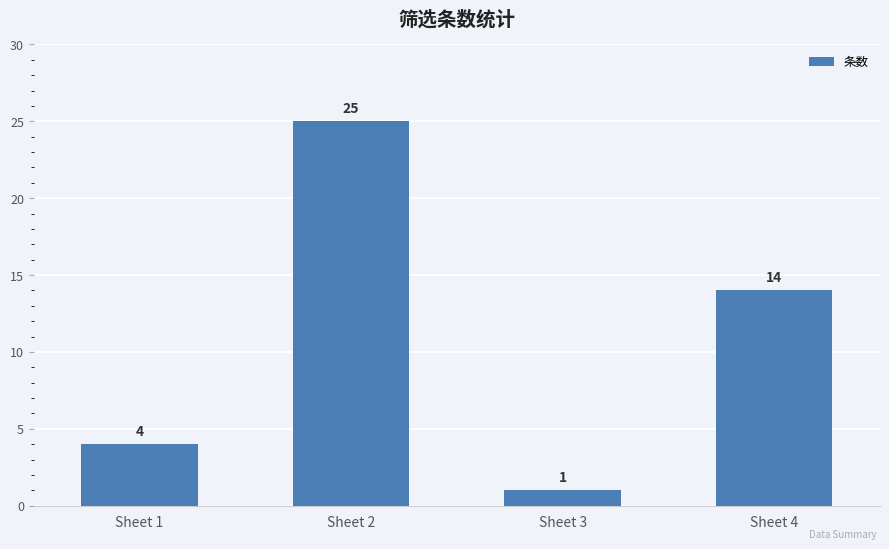

True or false: the data shows 33 at Sheet 2.

False